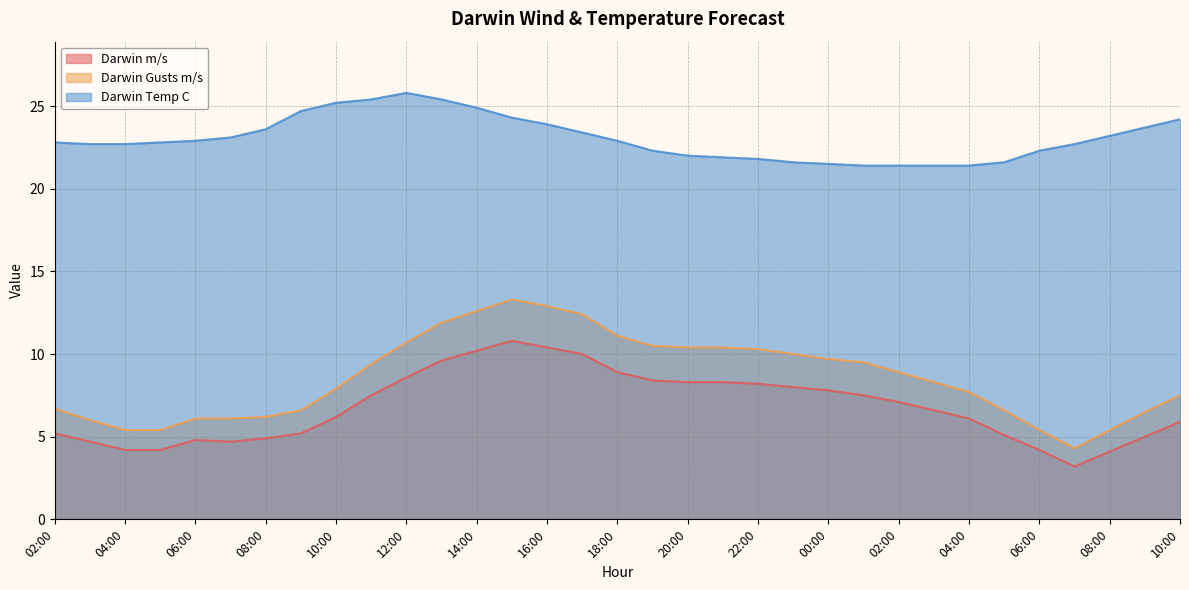

Reading left to right, extract all data points from this chart.

Darwin m/s: 5.2	4.7	4.2	4.2	4.8	4.7	4.9	5.2	6.2	7.5	8.6	9.6	10.2	10.8	10.4	10.0	8.9	8.4	8.3	8.3	8.2	8.0	7.8	7.5	7.1	6.6	6.1	5.1	4.2	3.2	4.1	5.0	5.9
Darwin Gusts m/s: 6.7	6.0	5.4	5.4	6.1	6.1	6.2	6.6	7.9	9.4	10.7	11.9	12.6	13.3	12.9	12.4	11.1	10.5	10.4	10.4	10.3	10.0	9.7	9.5	8.9	8.3	7.7	6.6	5.4	4.3	5.4	6.5	7.5
Darwin Temp C: 22.8	22.7	22.7	22.8	22.9	23.1	23.6	24.7	25.2	25.4	25.8	25.4	24.9	24.3	23.9	23.4	22.9	22.3	22.0	21.9	21.8	21.6	21.5	21.4	21.4	21.4	21.4	21.6	22.3	22.7	23.2	23.7	24.2